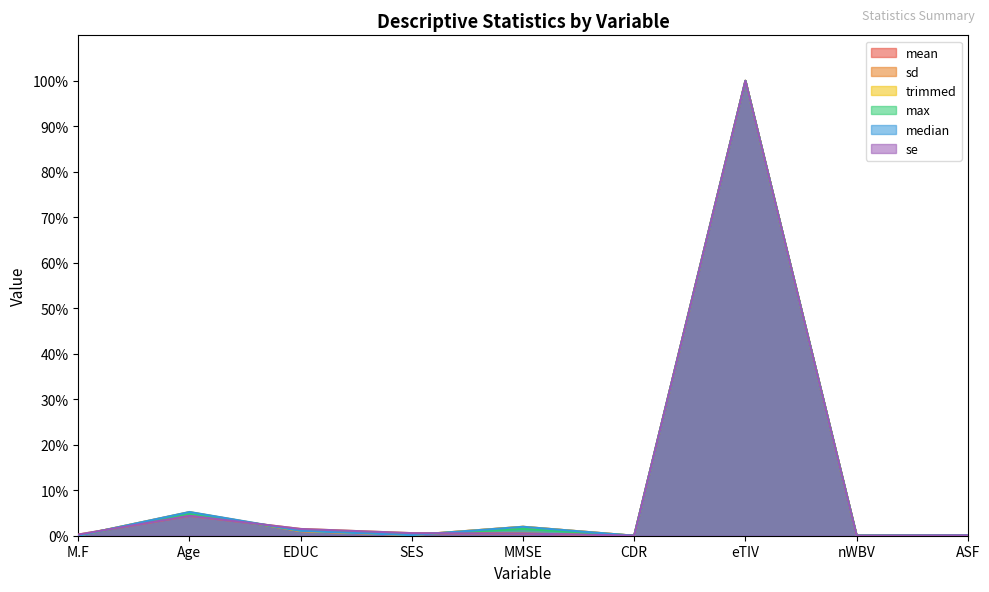

Is it true that mean equals 2.0 at MMSE?

True